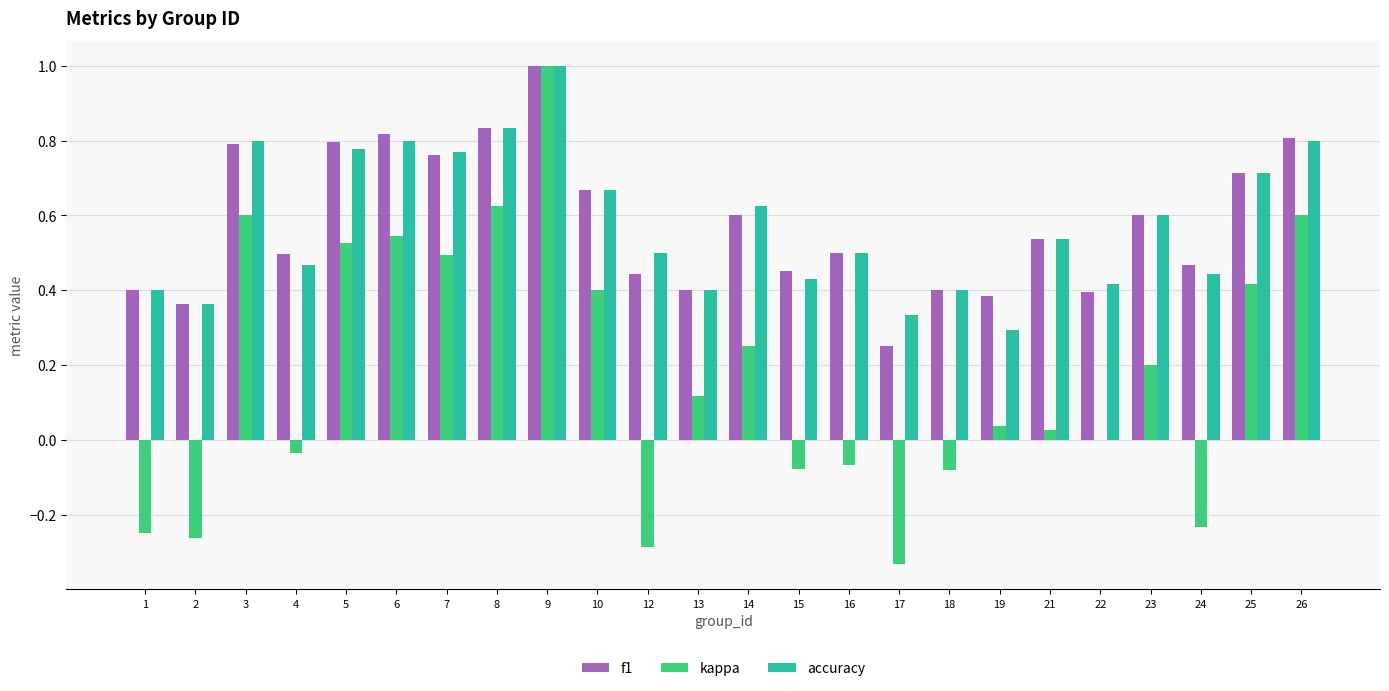

At which label is accuracy closest to 0?

19